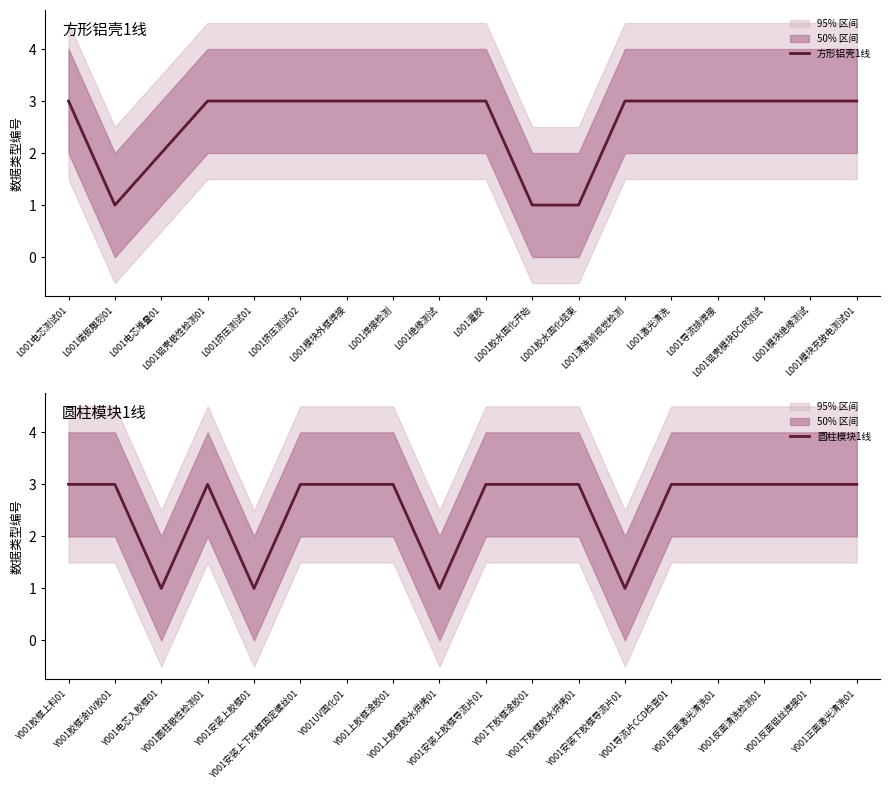

What is the label of the 16th point from the right?

L001电芯堆叠01